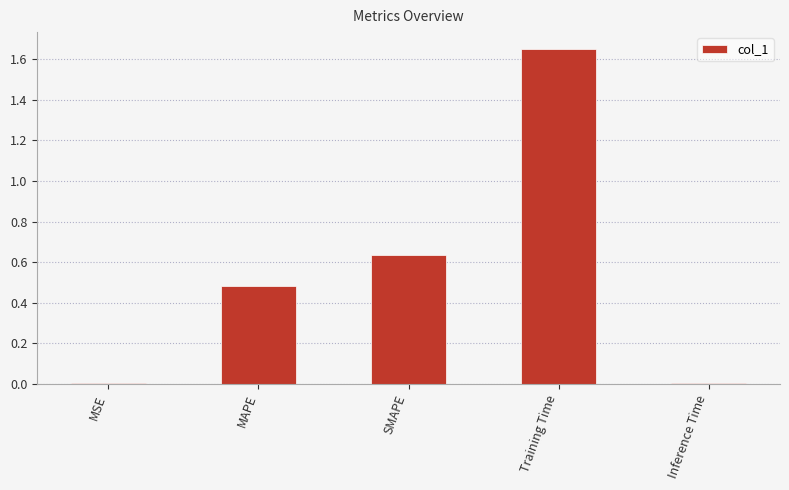

Are the bars grouped side by side (vs. stacked)?

No